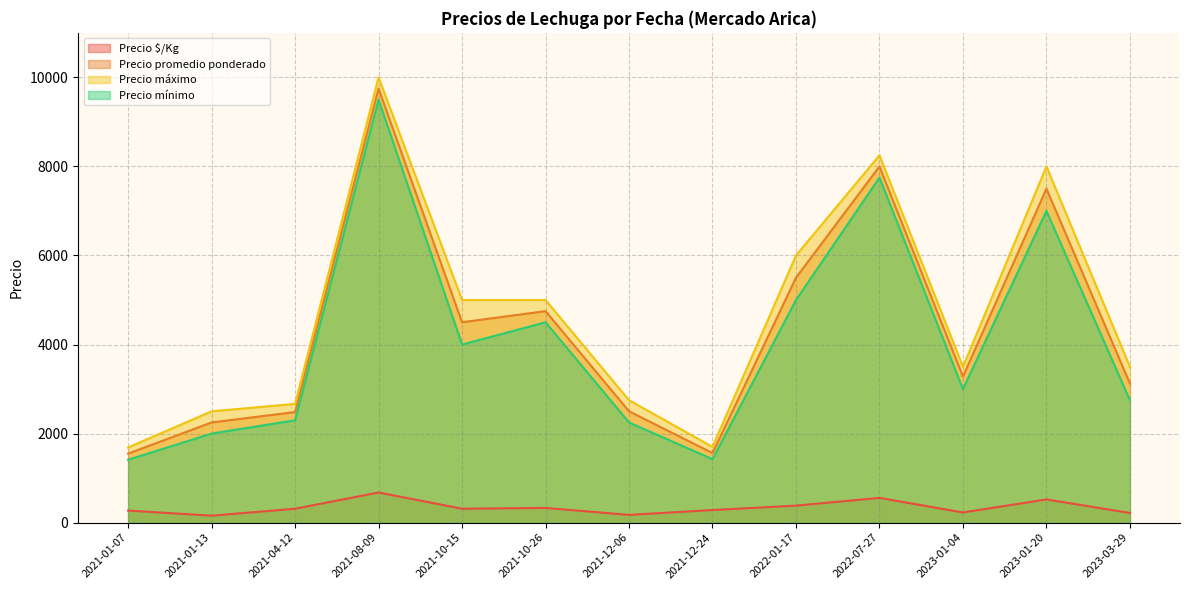

At which category is the sum across all series the highest?

2021-08-09